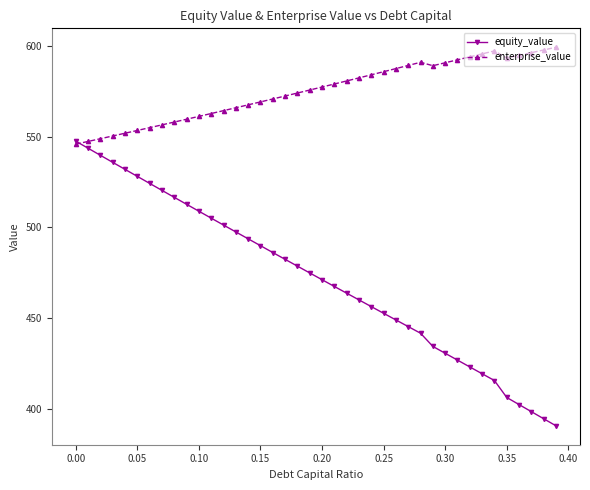

What is the value of the equity_value point at the 10th from the left?

512.7